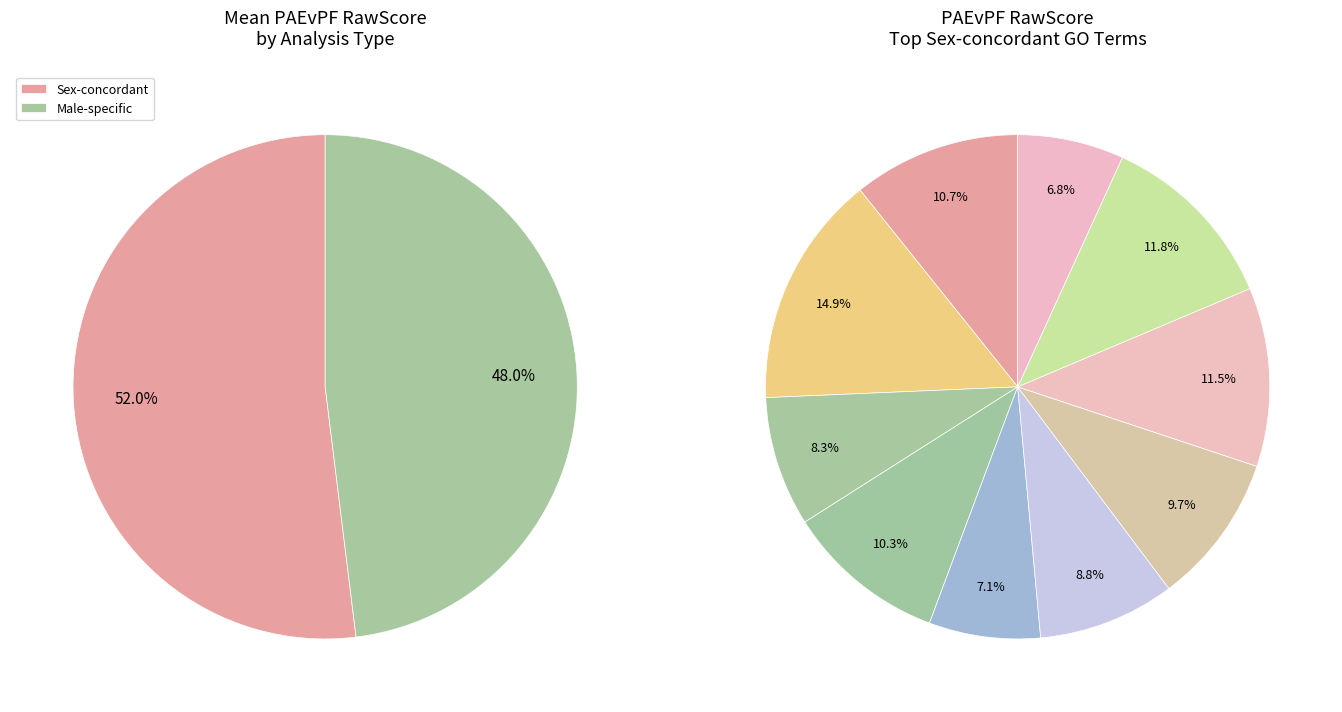

Count the number of slices in the pie.

2